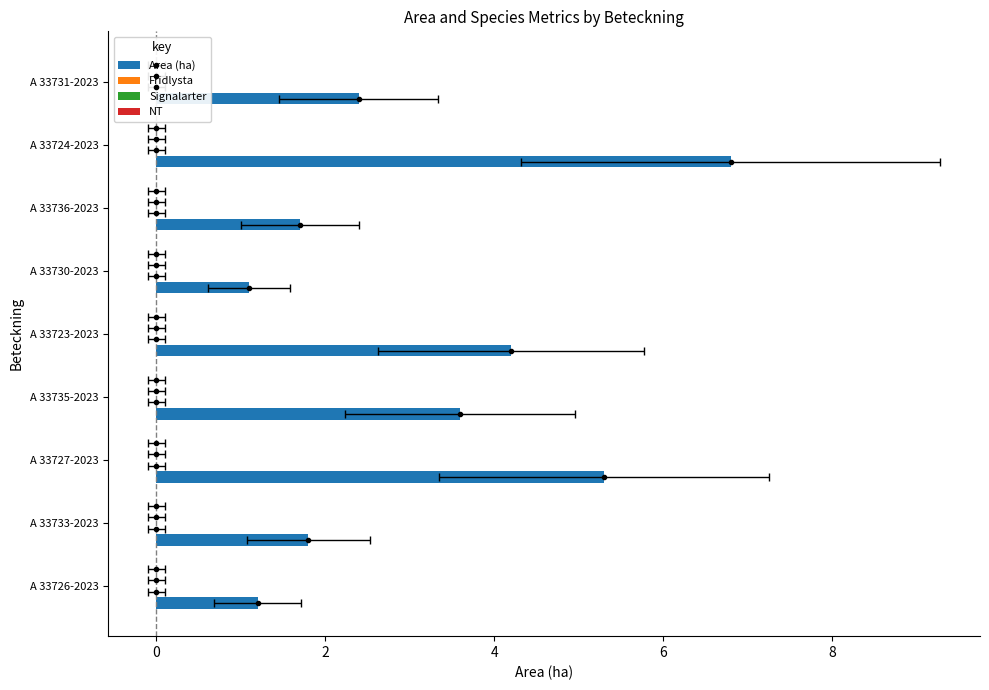

Between A 33731-2023 and A 33733-2023, which is larger?

A 33731-2023